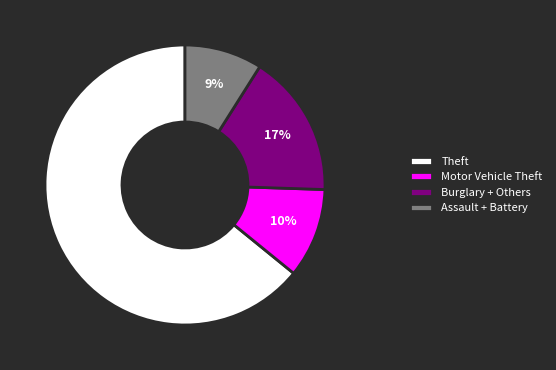

Do Motor Vehicle Theft and Burglary + Others together represent more than half of the pie?

No